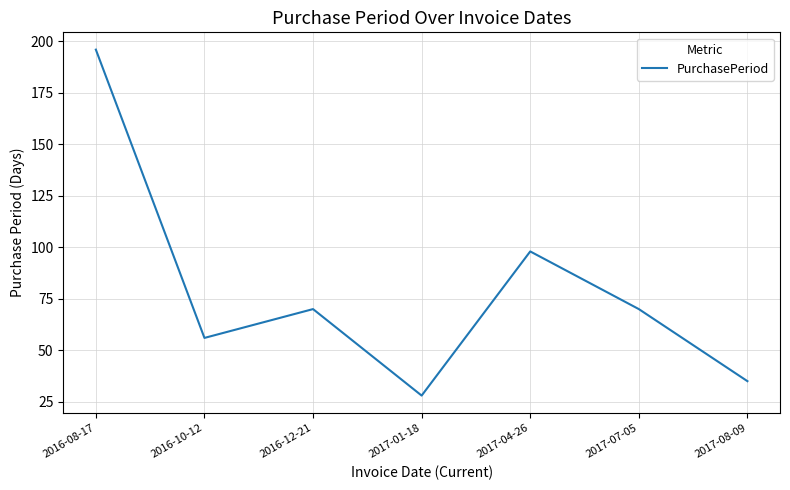

True or false: the data has more than 1 interior local peaks.

True